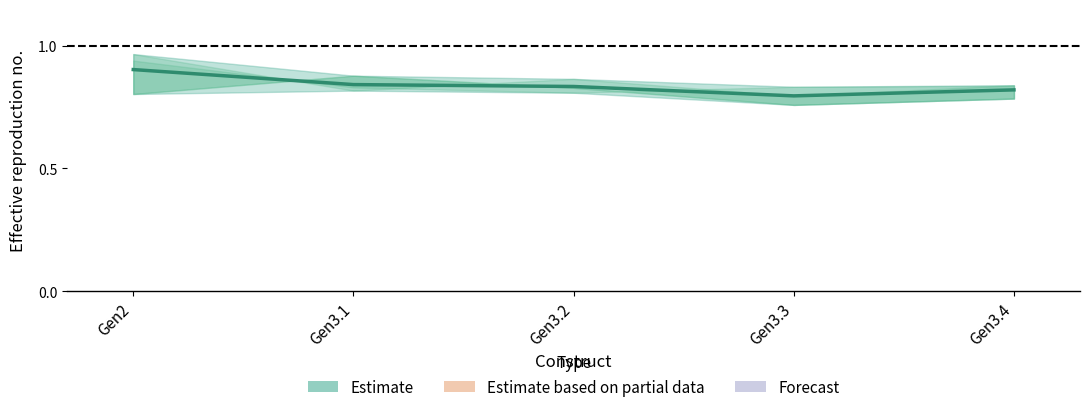

What is the label of the 3rd point from the left?

Gen3.2